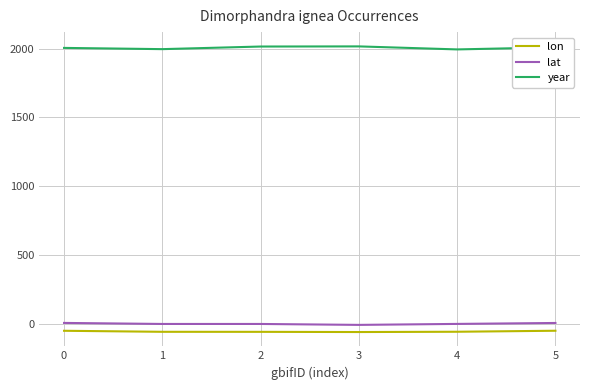

What is the average value of the lat series?

-1.5